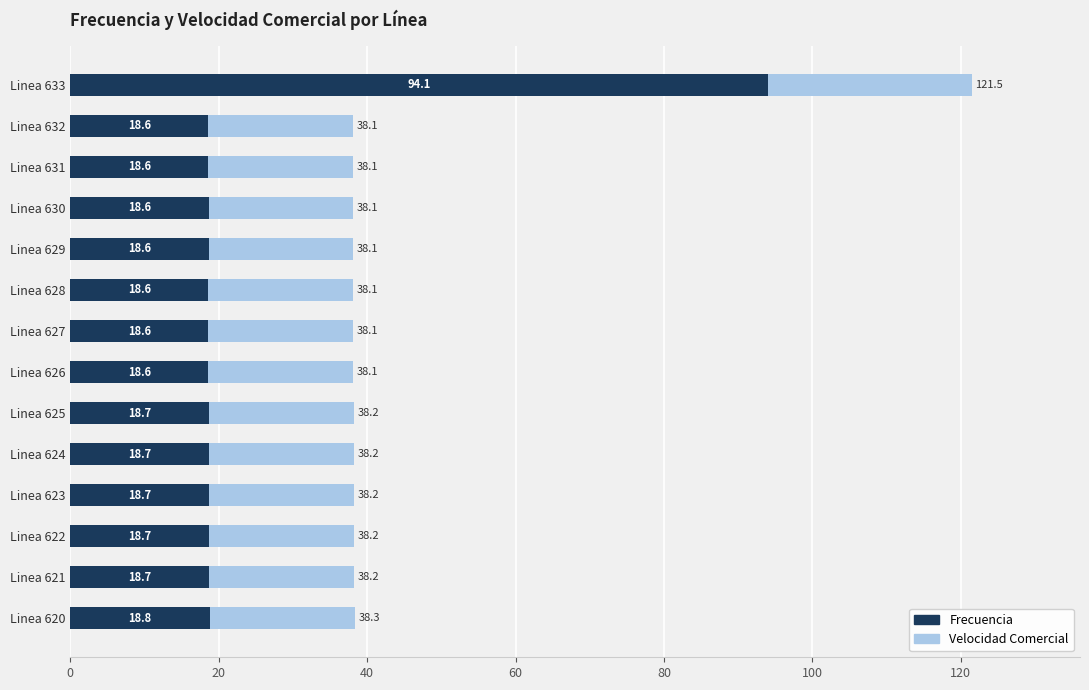

What is the maximum value for Frecuencia?

94.1